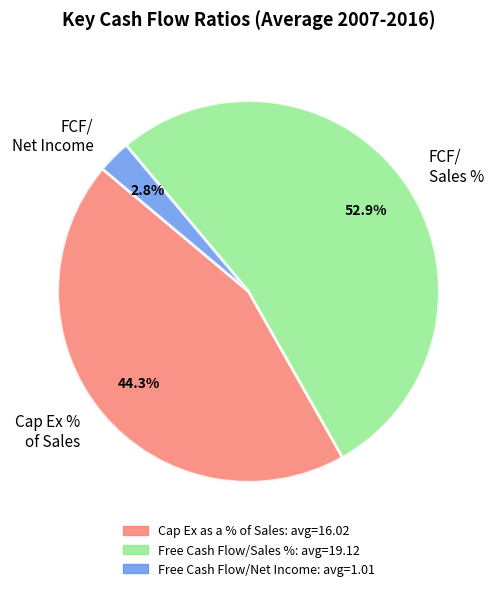

How many segments does this pie chart have?

3